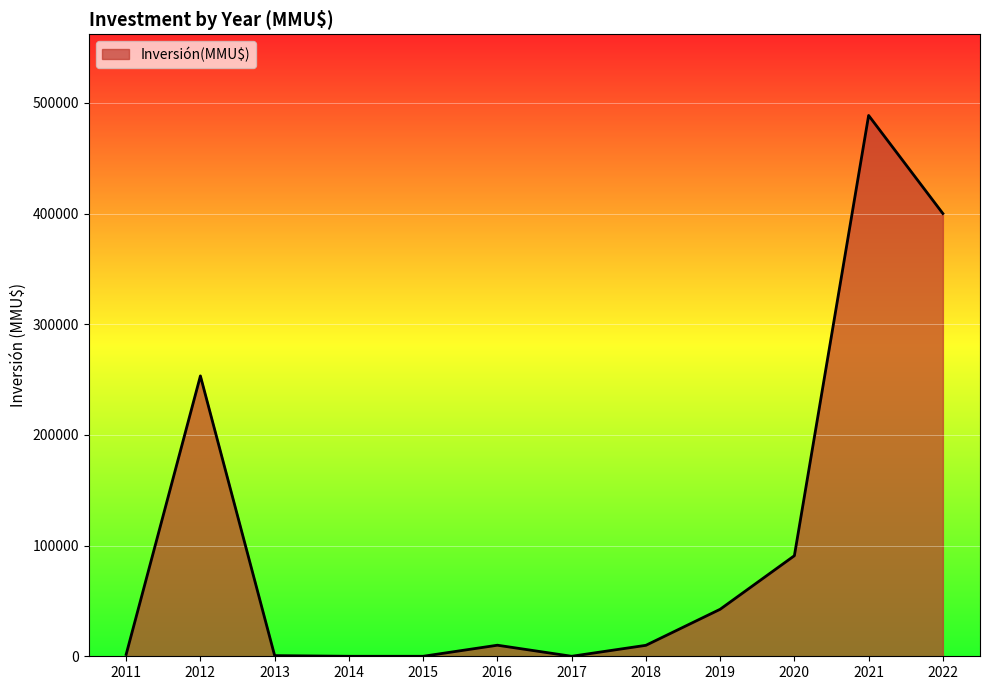

What is the change in value from 2019 to 2020?

+48406